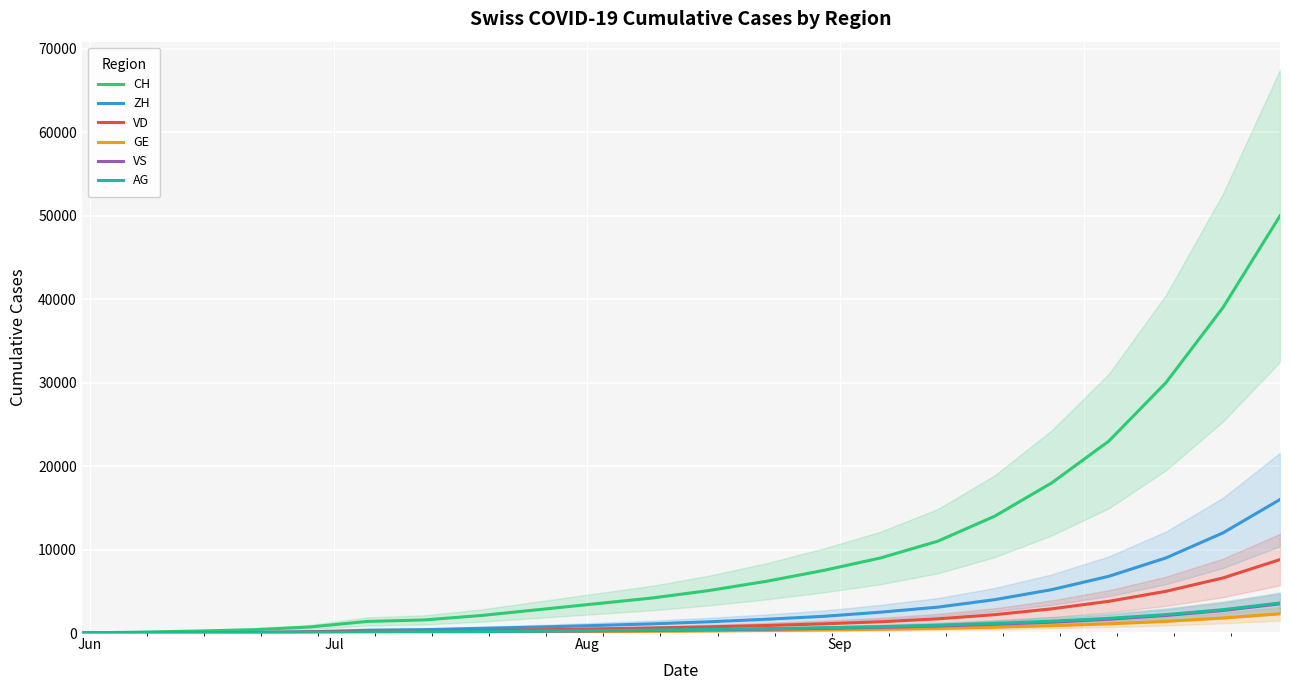

At how many categories does at least one series exceed 40375?

1